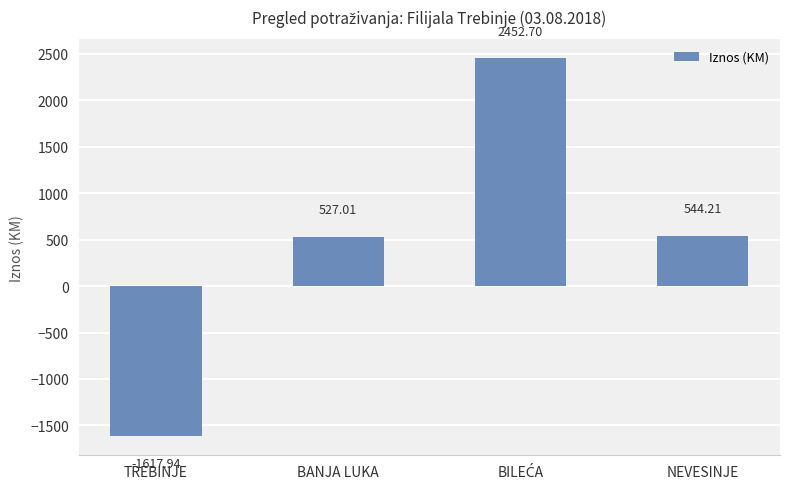

Where is the data nearest to the value 417?

BANJA LUKA